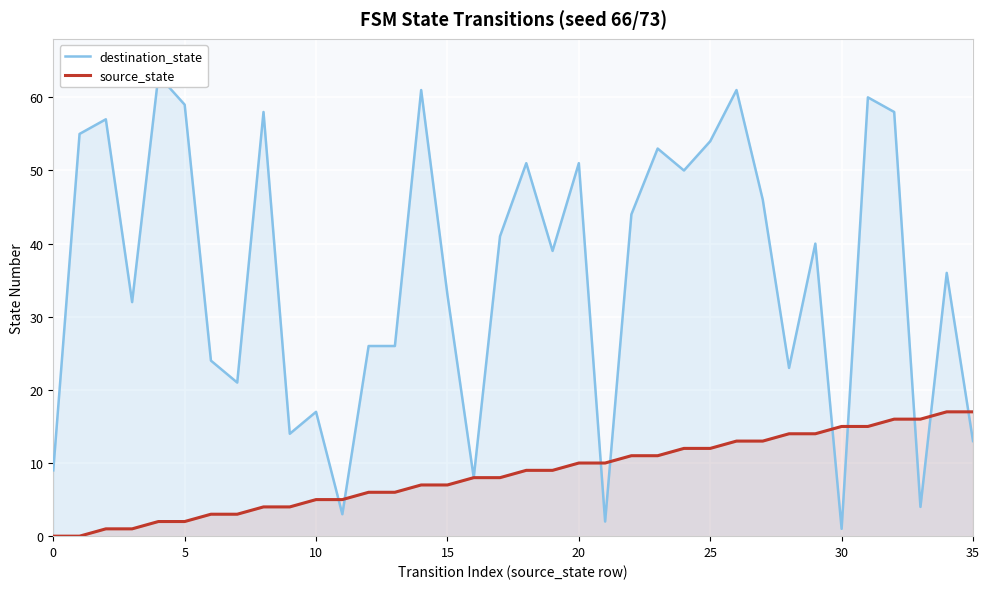

Reading left to right, transcribe all the data shown in this chart.

destination_state: 9	55	57	32	63	59	24	21	58	14	17	3	26	26	61	33	8	41	51	39	51	2	44	53	50	54	61	46	23	40	1	60	58	4	36	13
source_state: 0	0	1	1	2	2	3	3	4	4	5	5	6	6	7	7	8	8	9	9	10	10	11	11	12	12	13	13	14	14	15	15	16	16	17	17